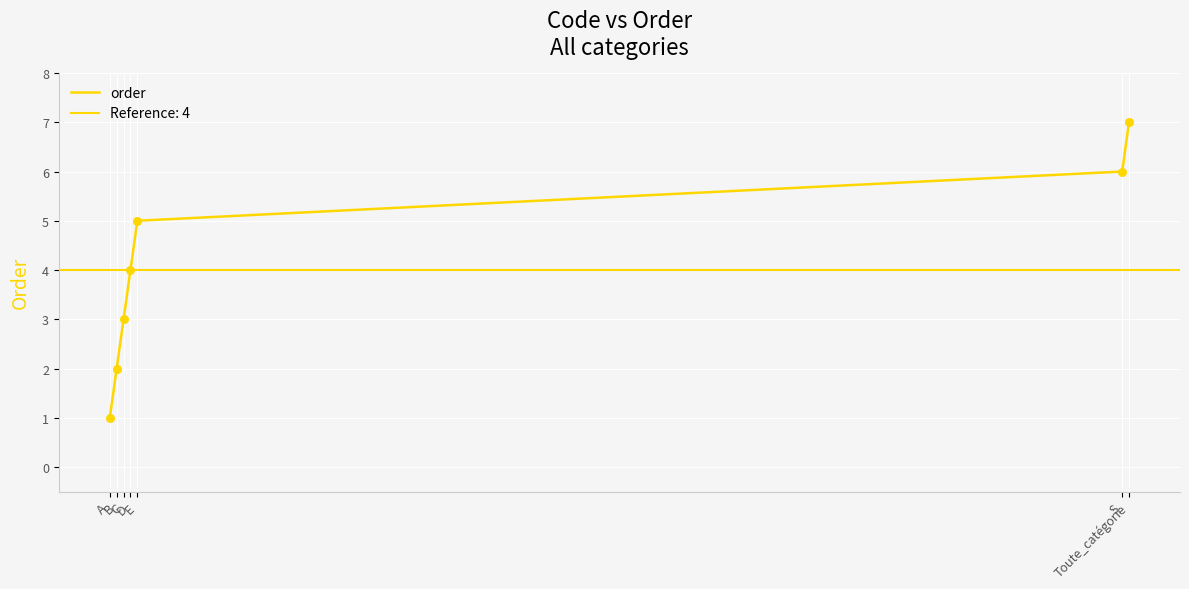

Approximately how many times larger is the value at S compared to E?

1.2